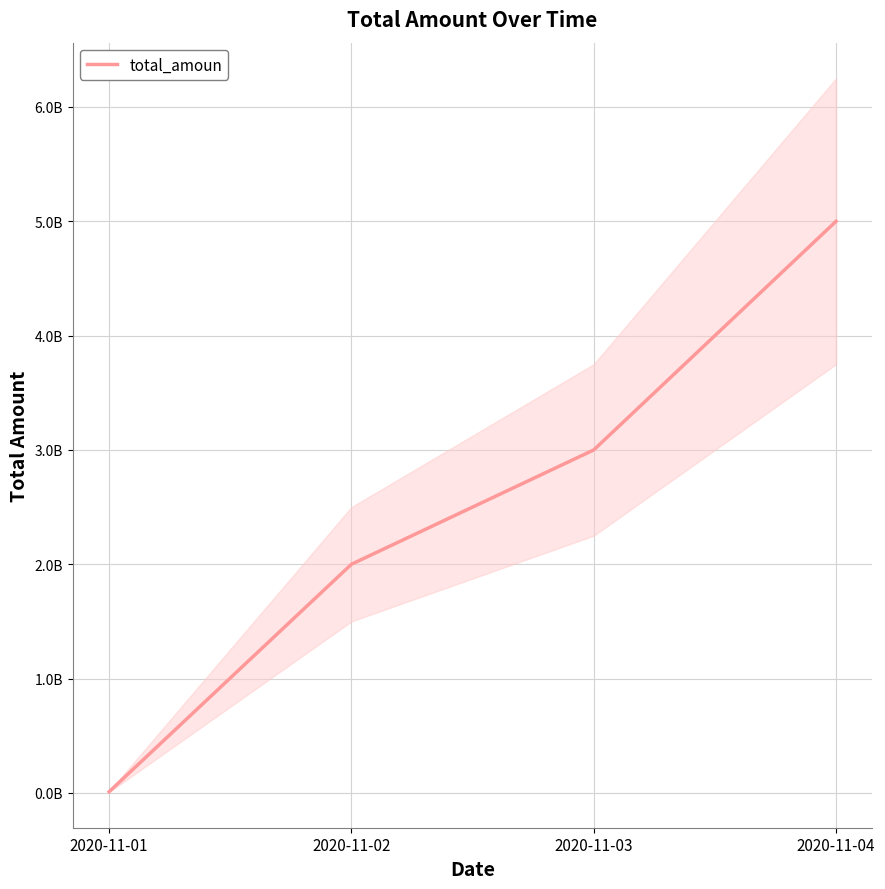

True or false: there are more than 2 points higher than both neighbors.

False